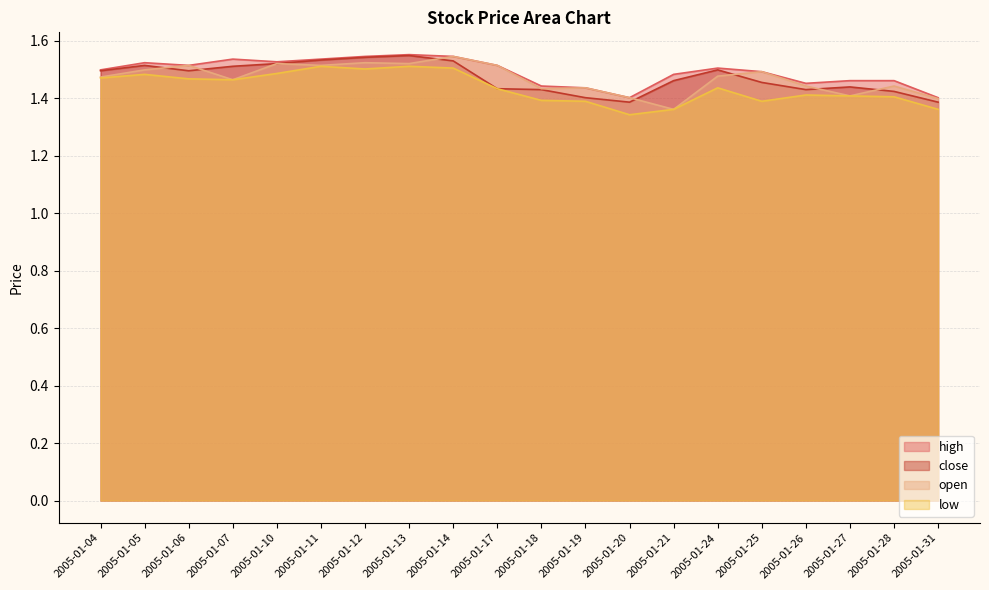

Reading right to left, transcribe all the data shown in this chart.

high: 2005-01-31=1.4	2005-01-28=1.5	2005-01-27=1.5	2005-01-26=1.5	2005-01-25=1.5	2005-01-24=1.5	2005-01-21=1.5	2005-01-20=1.4	2005-01-19=1.4	2005-01-18=1.4	2005-01-17=1.5	2005-01-14=1.5	2005-01-13=1.6	2005-01-12=1.5	2005-01-11=1.5	2005-01-10=1.5	2005-01-07=1.5	2005-01-06=1.5	2005-01-05=1.5	2005-01-04=1.5
close: 2005-01-31=1.4	2005-01-28=1.4	2005-01-27=1.4	2005-01-26=1.4	2005-01-25=1.5	2005-01-24=1.5	2005-01-21=1.5	2005-01-20=1.4	2005-01-19=1.4	2005-01-18=1.4	2005-01-17=1.4	2005-01-14=1.5	2005-01-13=1.5	2005-01-12=1.5	2005-01-11=1.5	2005-01-10=1.5	2005-01-07=1.5	2005-01-06=1.5	2005-01-05=1.5	2005-01-04=1.5
open: 2005-01-31=1.4	2005-01-28=1.4	2005-01-27=1.4	2005-01-26=1.4	2005-01-25=1.5	2005-01-24=1.5	2005-01-21=1.4	2005-01-20=1.4	2005-01-19=1.4	2005-01-18=1.4	2005-01-17=1.5	2005-01-14=1.5	2005-01-13=1.5	2005-01-12=1.5	2005-01-11=1.5	2005-01-10=1.5	2005-01-07=1.5	2005-01-06=1.5	2005-01-05=1.5	2005-01-04=1.5
low: 2005-01-31=1.4	2005-01-28=1.4	2005-01-27=1.4	2005-01-26=1.4	2005-01-25=1.4	2005-01-24=1.4	2005-01-21=1.4	2005-01-20=1.3	2005-01-19=1.4	2005-01-18=1.4	2005-01-17=1.4	2005-01-14=1.5	2005-01-13=1.5	2005-01-12=1.5	2005-01-11=1.5	2005-01-10=1.5	2005-01-07=1.5	2005-01-06=1.5	2005-01-05=1.5	2005-01-04=1.5